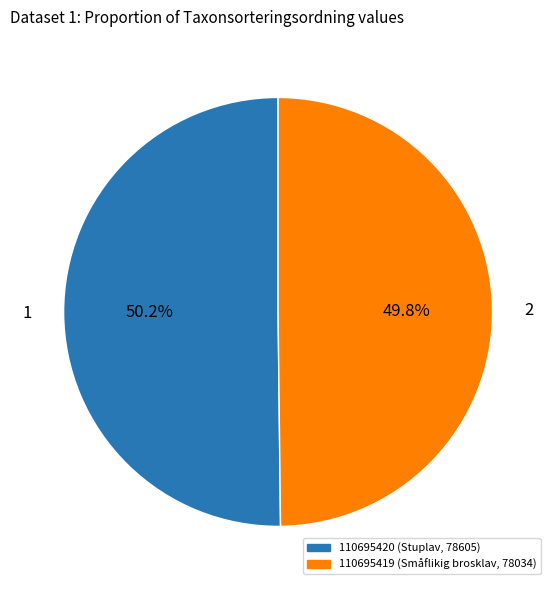

Does any single category account for the majority?

Yes